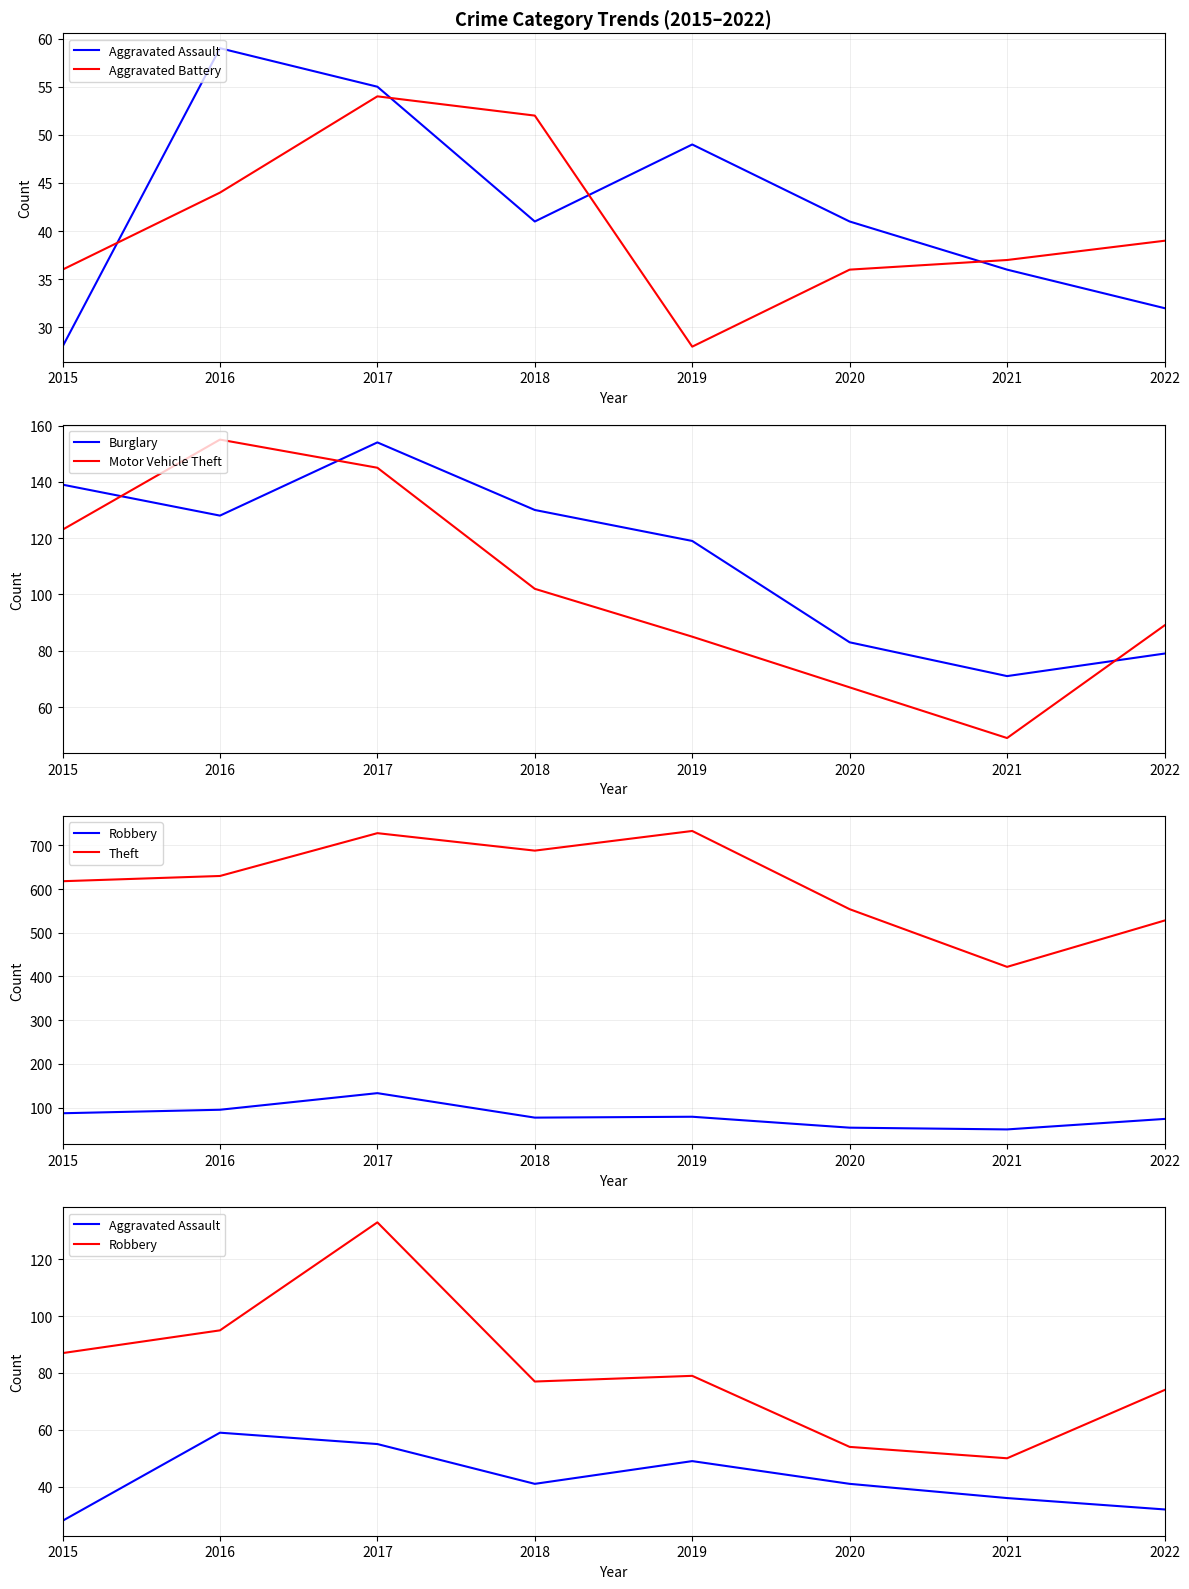

At which label does Motor Vehicle Theft first exceed 102?

2015